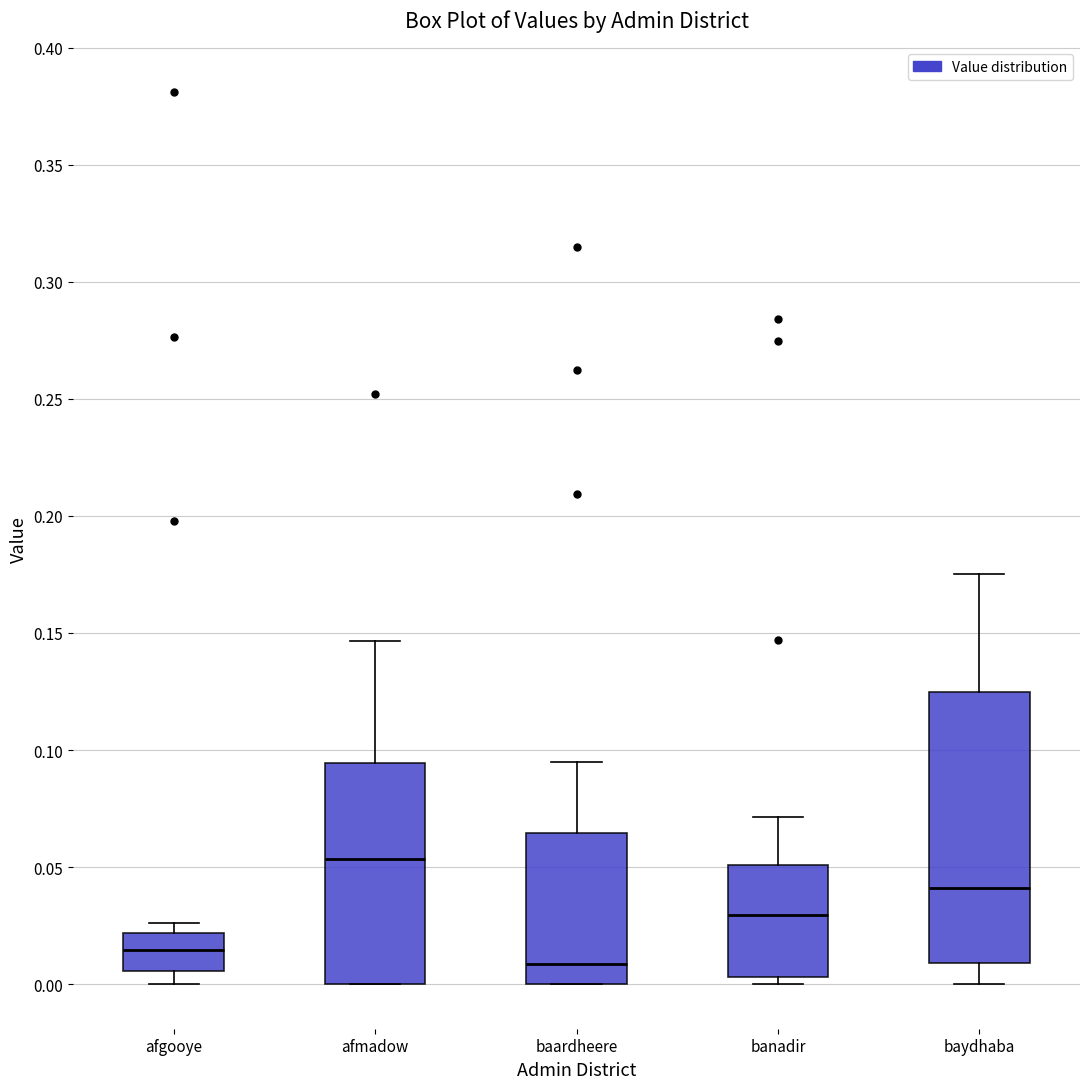

Reading left to right, read every box against the y-axis: the position of its median line, the range the box covers, and the ends of its whiskers. The values are not printed on the chart, so give them approximately, as read against the axis.

afgooye: median 0.015, box 0.005 to 0.020, whiskers 0.000 to 0.025
afmadow: median 0.055, box 0.000 to 0.095, whiskers 0.000 to 0.145
baardheere: median 0.010, box 0.000 to 0.065, whiskers 0.000 to 0.095
banadir: median 0.030, box 0.005 to 0.050, whiskers 0.000 to 0.070
baydhaba: median 0.040, box 0.010 to 0.125, whiskers 0.000 to 0.175